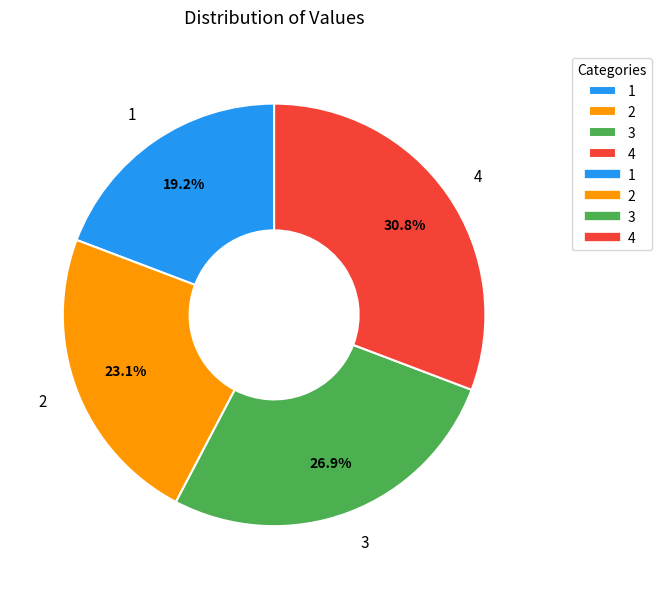

The 3 slice represents 27% of the pie. True or false?

True